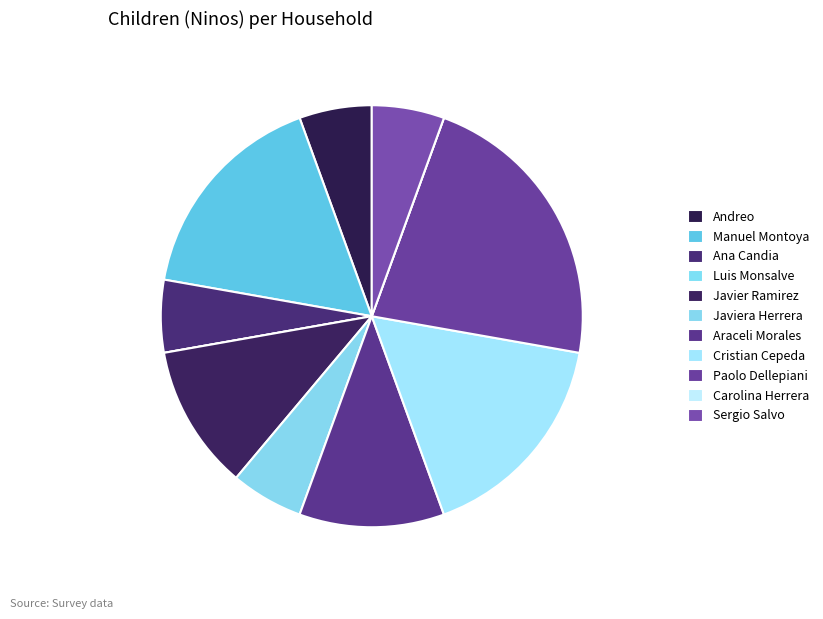

What is the change in value from Andreo to Carolina Herrera?

-1